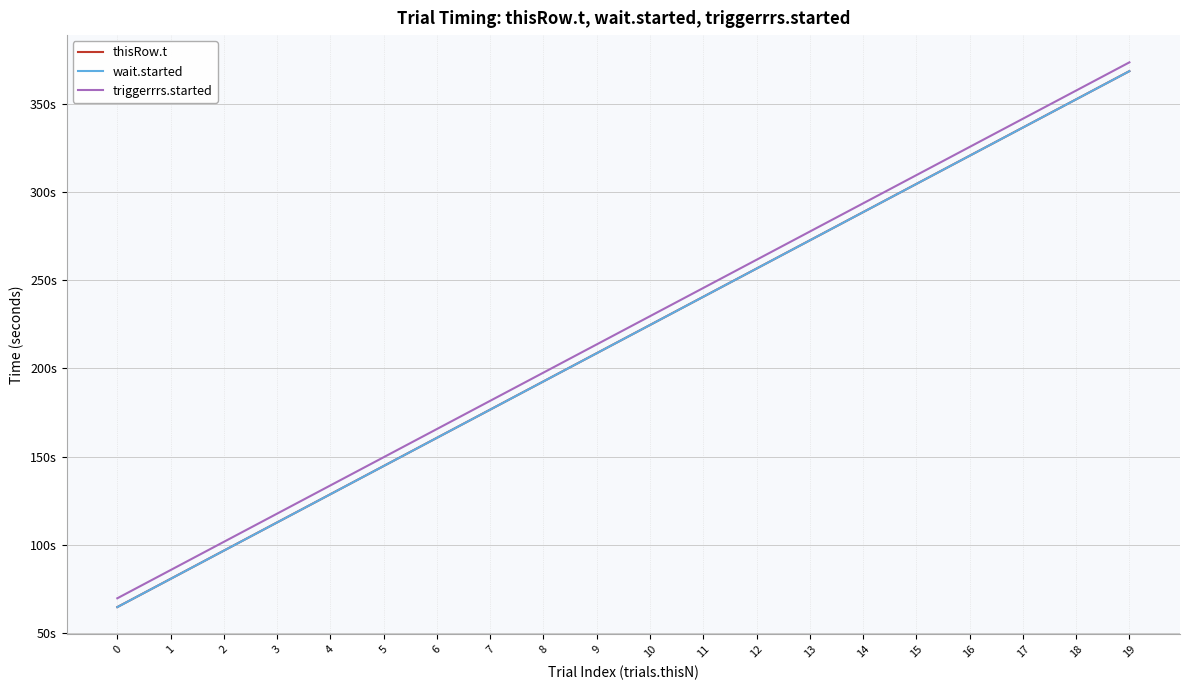

What is the difference between the thisRow.t values at 12 and 3?

143.9